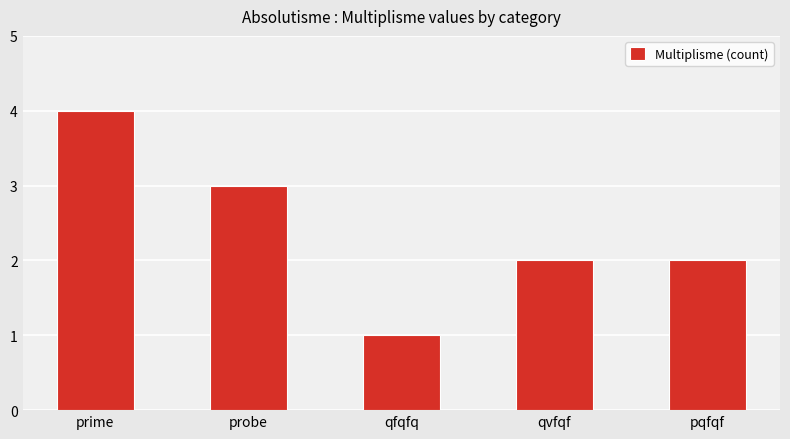

What is the difference between the values at prime and pqfqf?

2